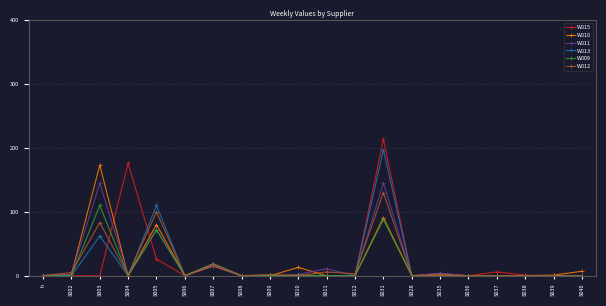

How many distinct data groups are displayed?

6